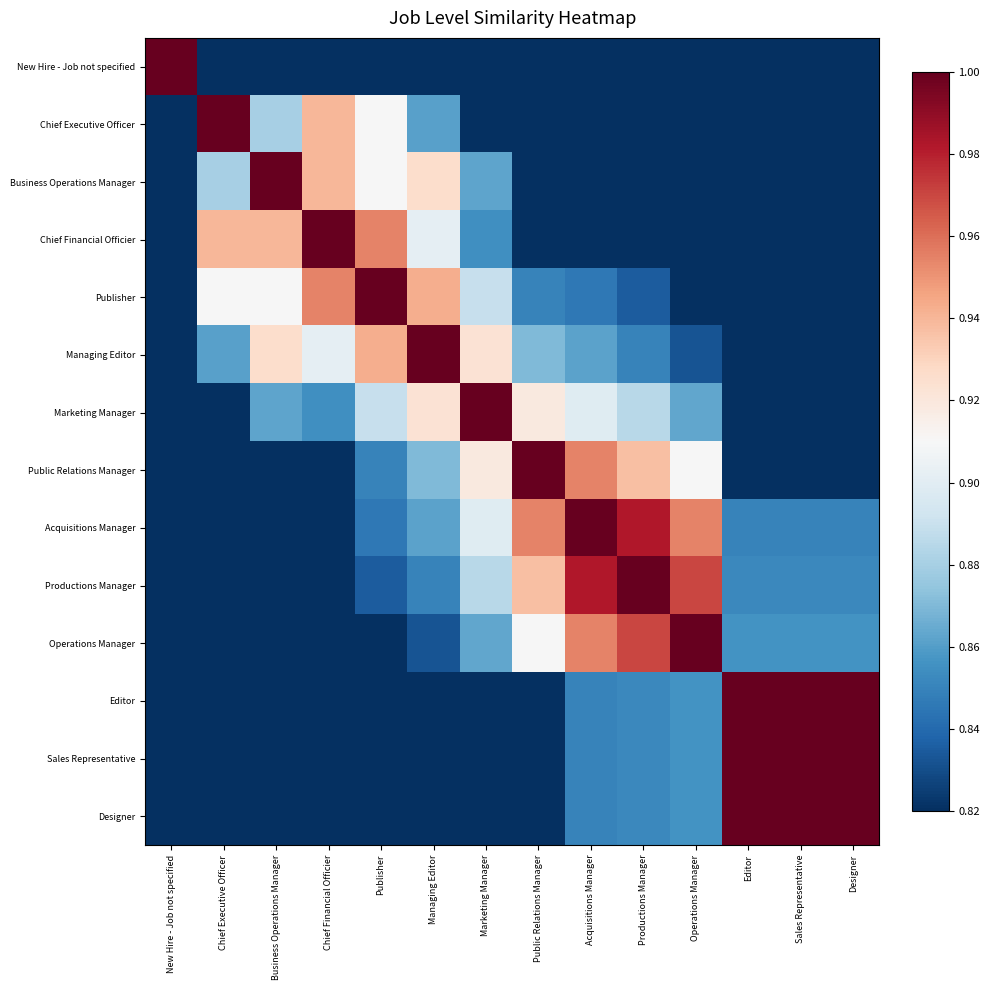

Which series has the widest spread of values?

New Hire - Job not specified